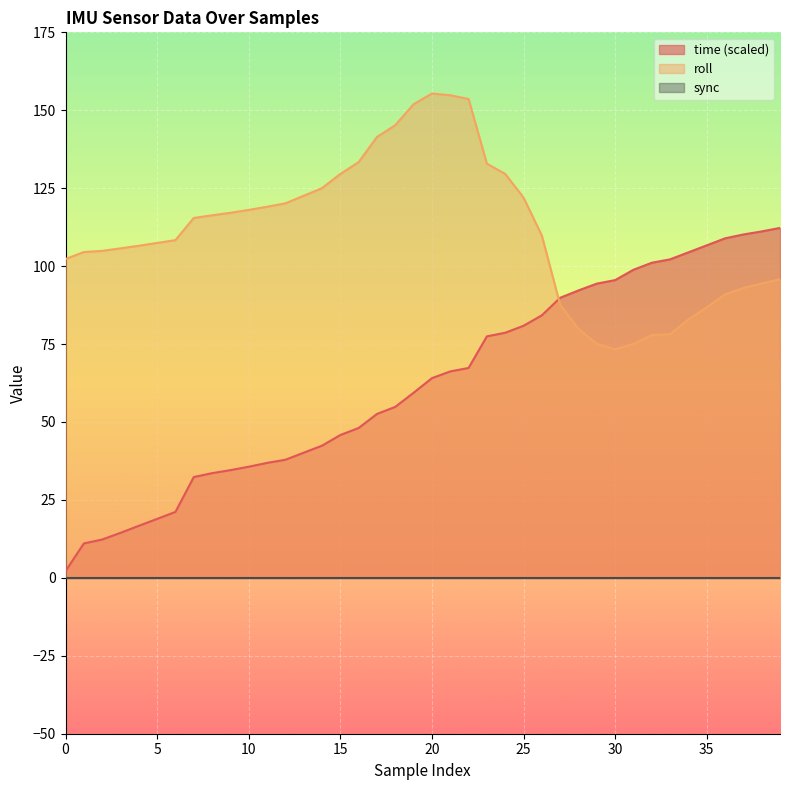

What is the minimum value shown in the chart?

0.0